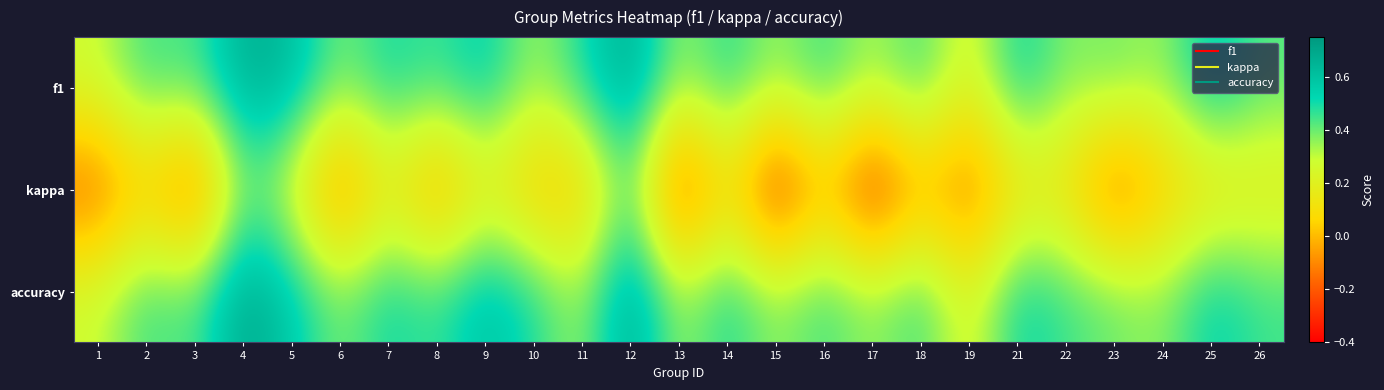

At how many categories does at least one series exceed 0?

25